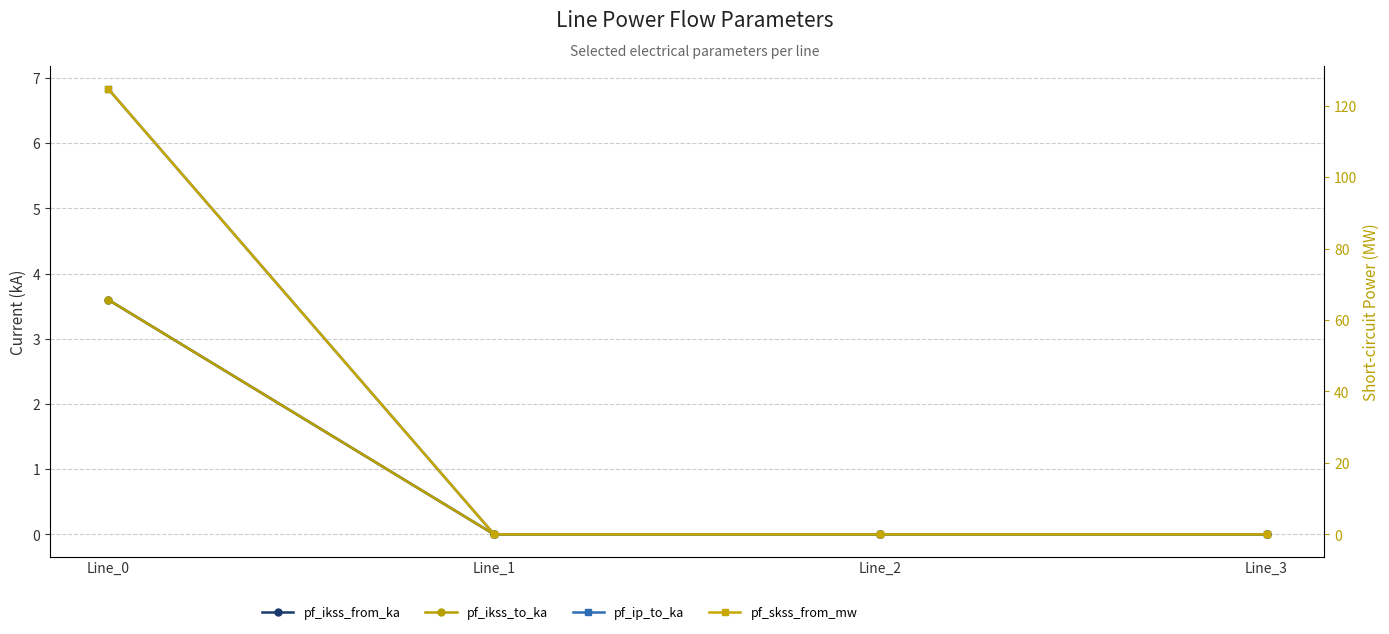

The pf_ikss_to_ka series shows 2.0 at Line_2. True or false?

False